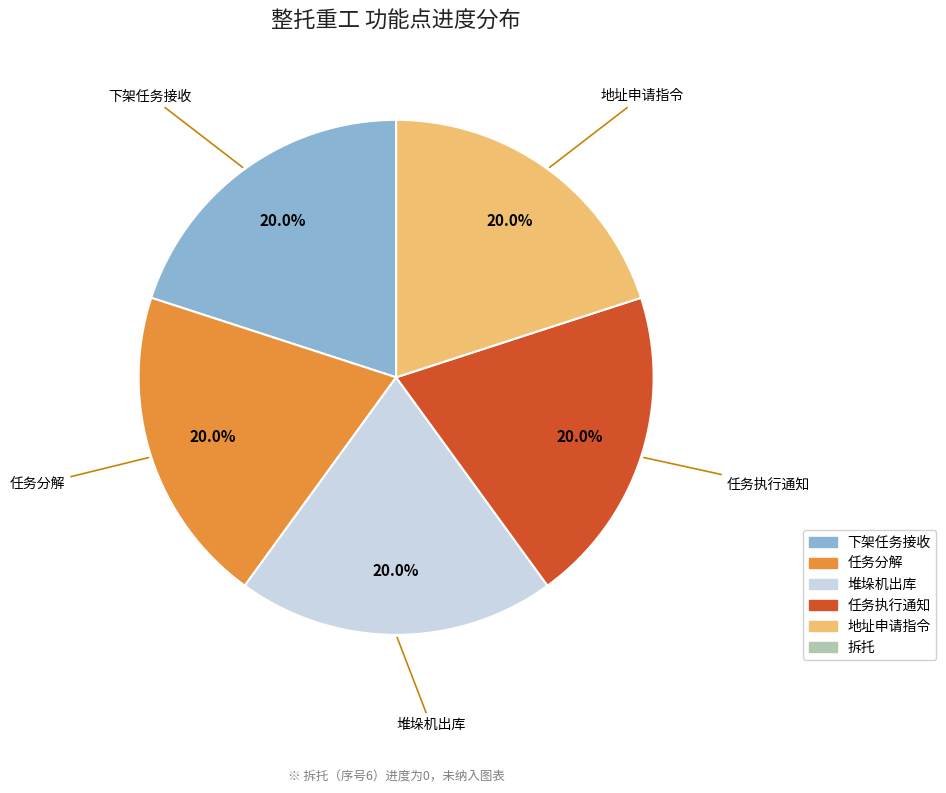

Does any single category account for the majority?

No